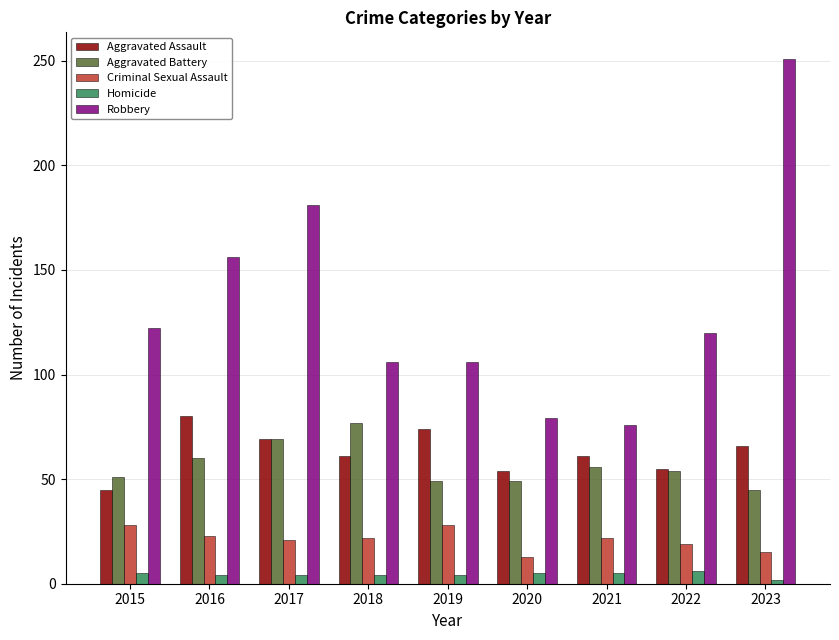

Rank the series by their maximum value, from lowest to highest.

Homicide, Criminal Sexual Assault, Aggravated Battery, Aggravated Assault, Robbery